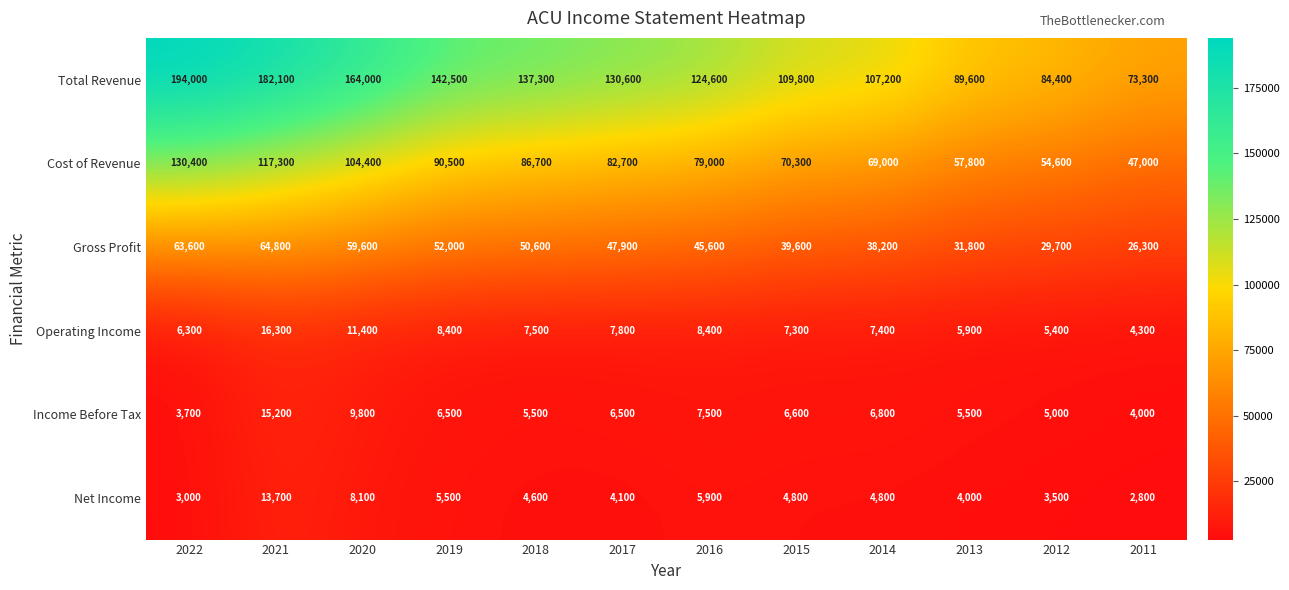

Which series changed the most between 2022 and 2014?

Total Revenue